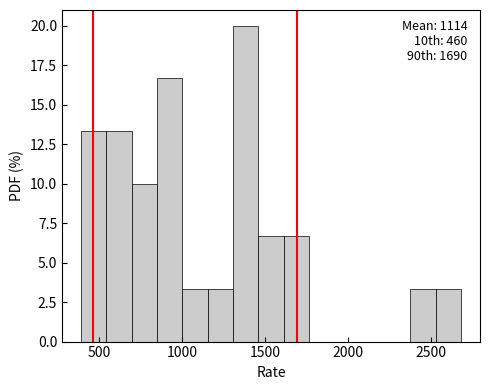

Around what value on the x-axis is the tallest bar? Give the approximate position of its centre, as read against the axis.

1400